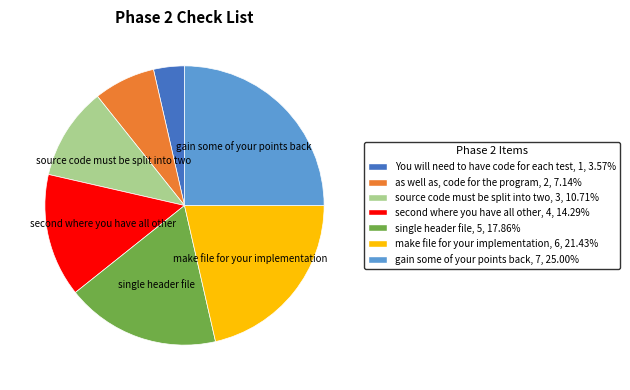

Rank the categories by value from lowest to highest.

You will need to have code for each test, as well as, code for the program, source code must be split into two, second where you have all other, single header file, make file for your implementation, gain some of your points back